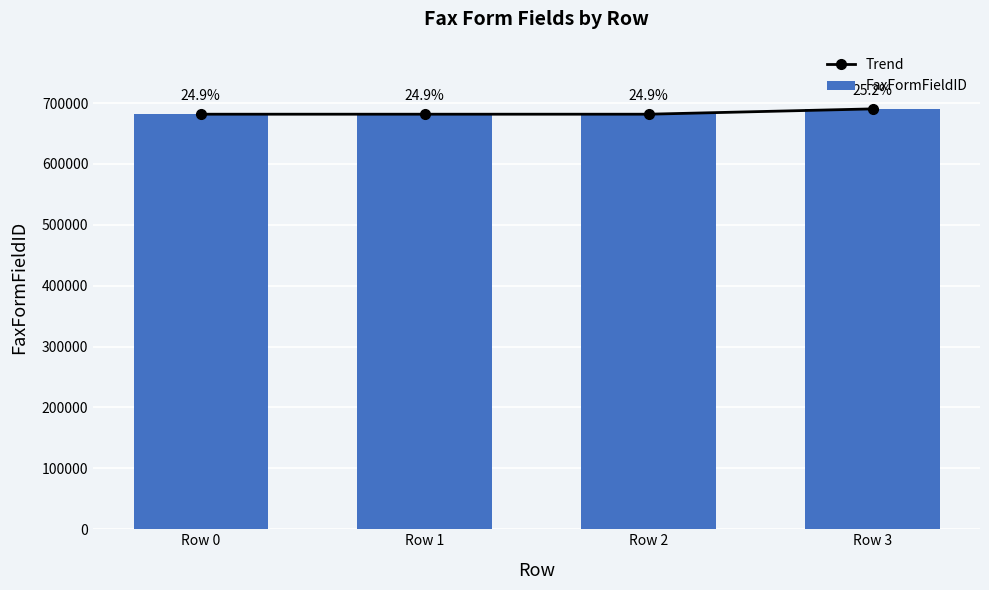

How many series are shown in this chart?

2